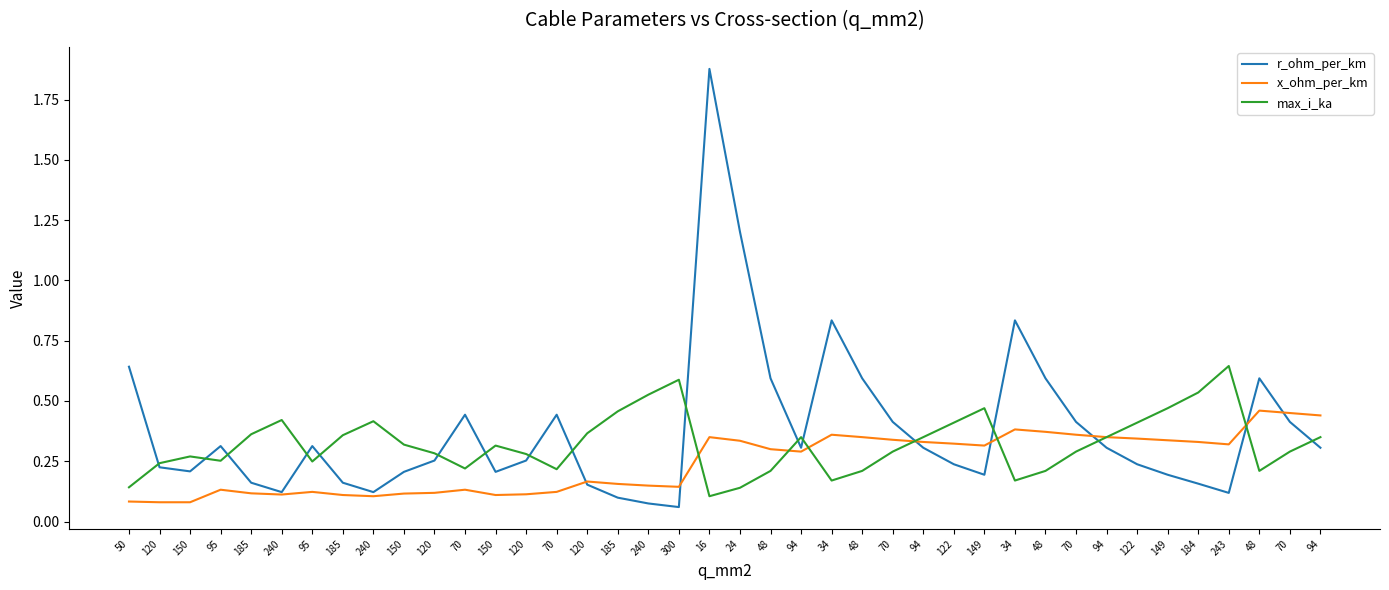

Rank the series by their average value, from lowest to highest.

x_ohm_per_km, max_i_ka, r_ohm_per_km